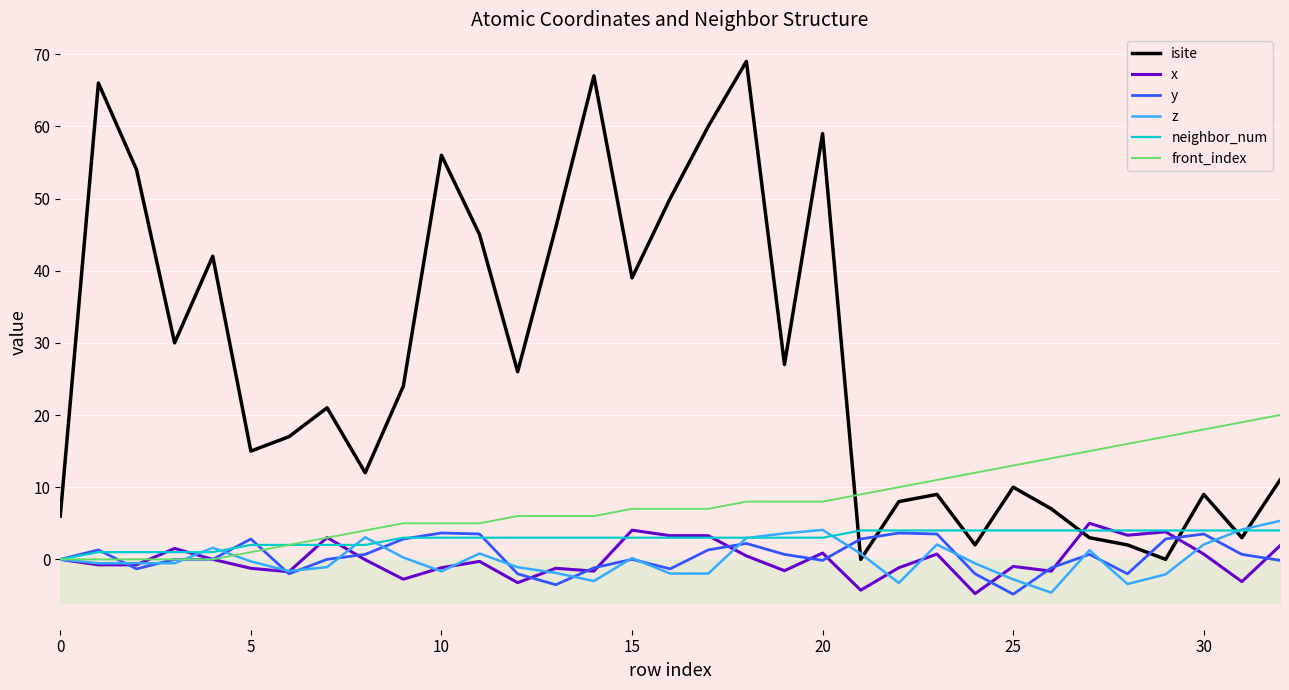

Does the chart display data point markers on the line(s)?

No